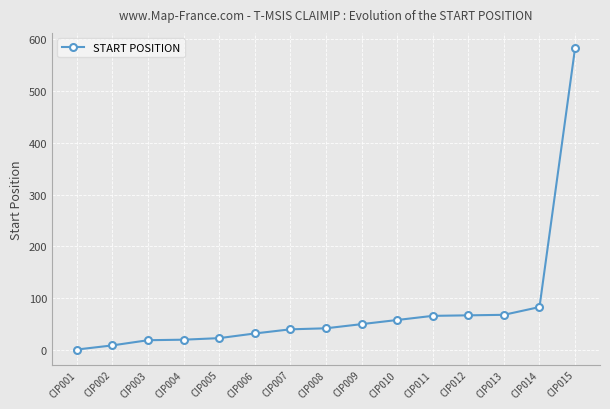

How many values are below 42?

7